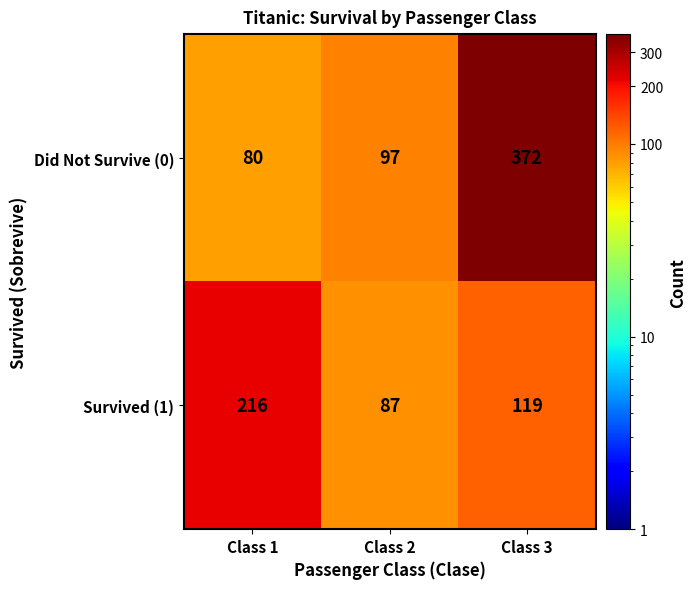

What is the difference between the highest and lowest values at Class 3?

253